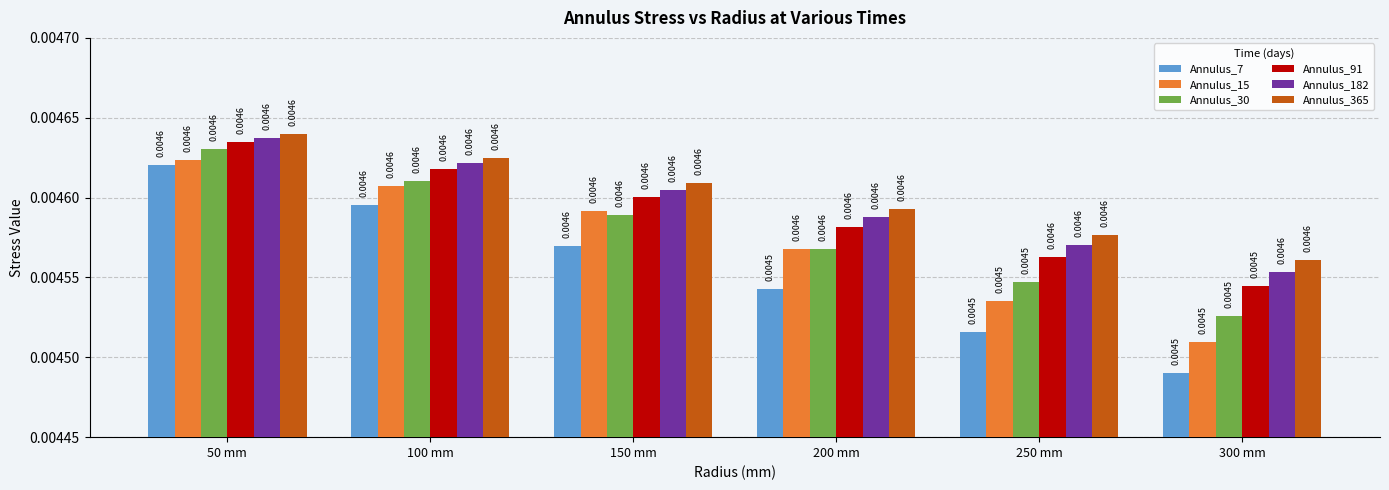

At how many categories does at least one series exceed 0?

6